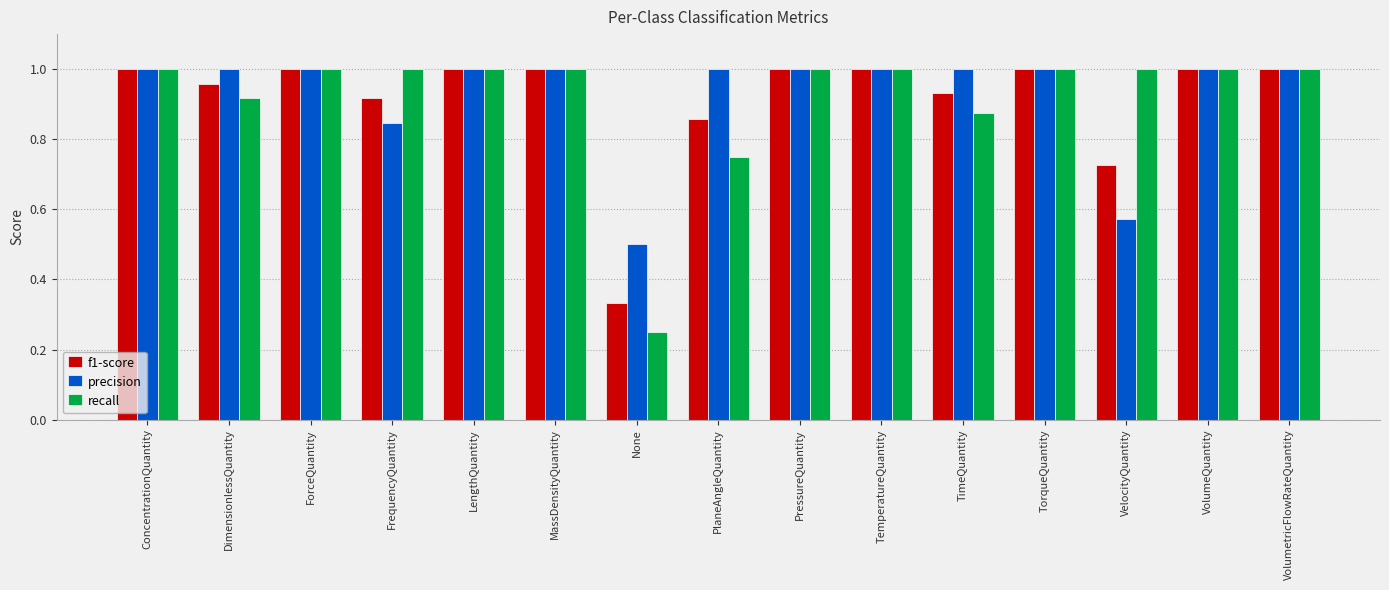

At how many categories does at least one series exceed 0?

15